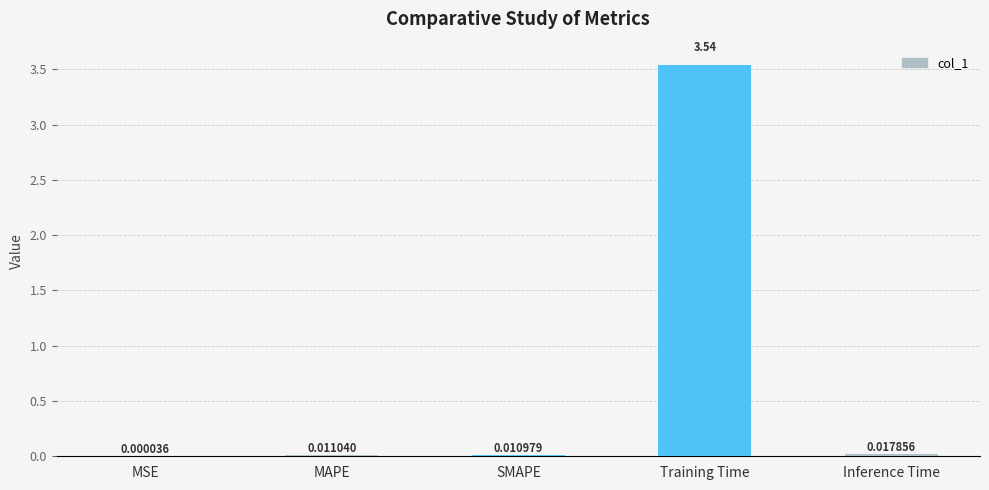

What is the sum of all values?

3.6